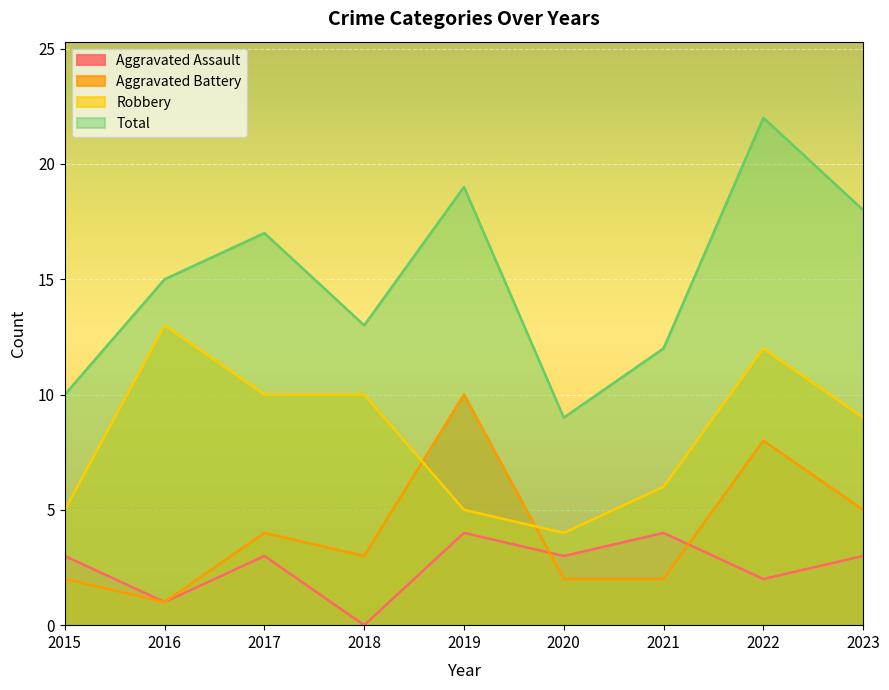

Reading left to right, list all the values displayed in this chart.

Aggravated Assault: 2015=3	2016=1	2017=3	2018=0	2019=4	2020=3	2021=4	2022=2	2023=3
Aggravated Battery: 2015=2	2016=1	2017=4	2018=3	2019=10	2020=2	2021=2	2022=8	2023=5
Robbery: 2015=5	2016=13	2017=10	2018=10	2019=5	2020=4	2021=6	2022=12	2023=9
Total: 2015=10	2016=15	2017=17	2018=13	2019=19	2020=9	2021=12	2022=22	2023=18